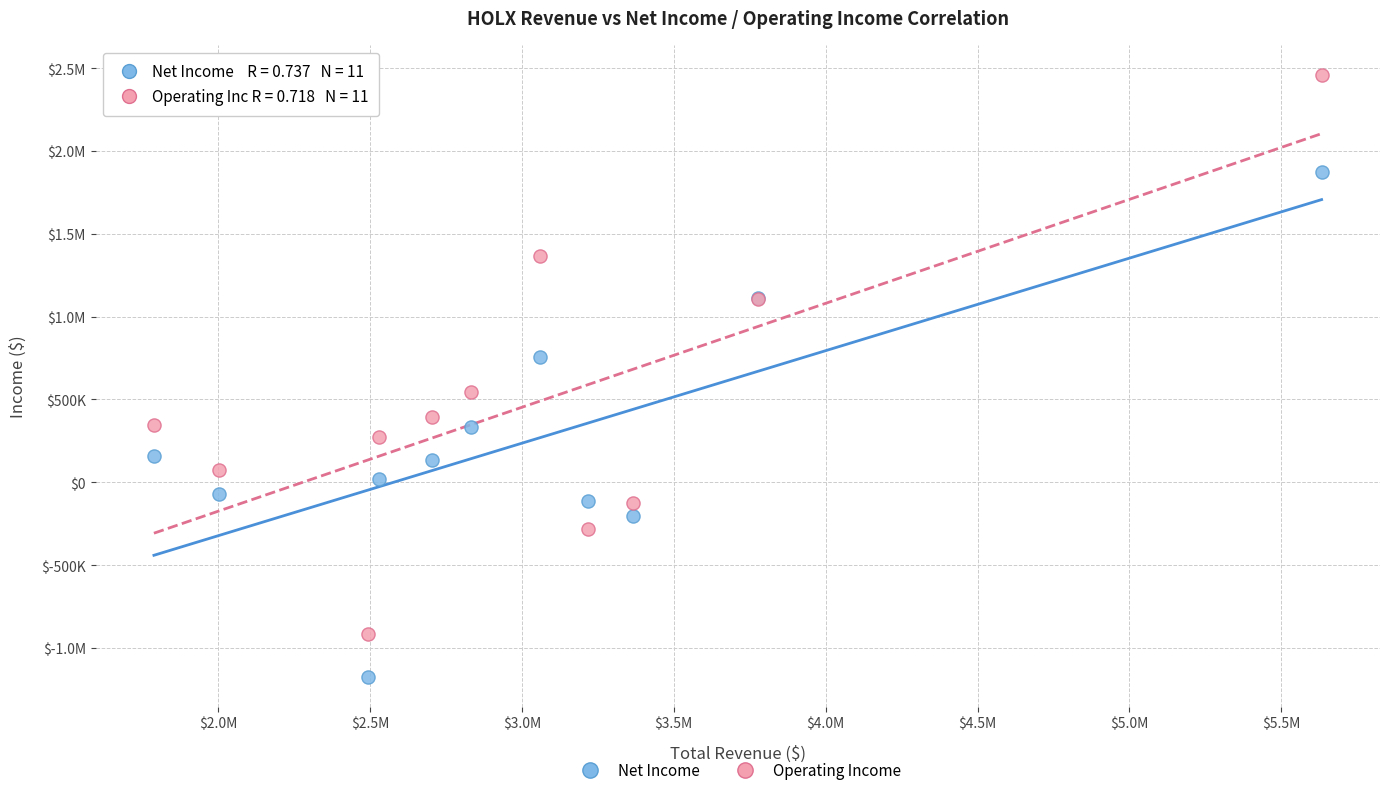

What are all the series names shown in the legend?

Net Income, Operating Income